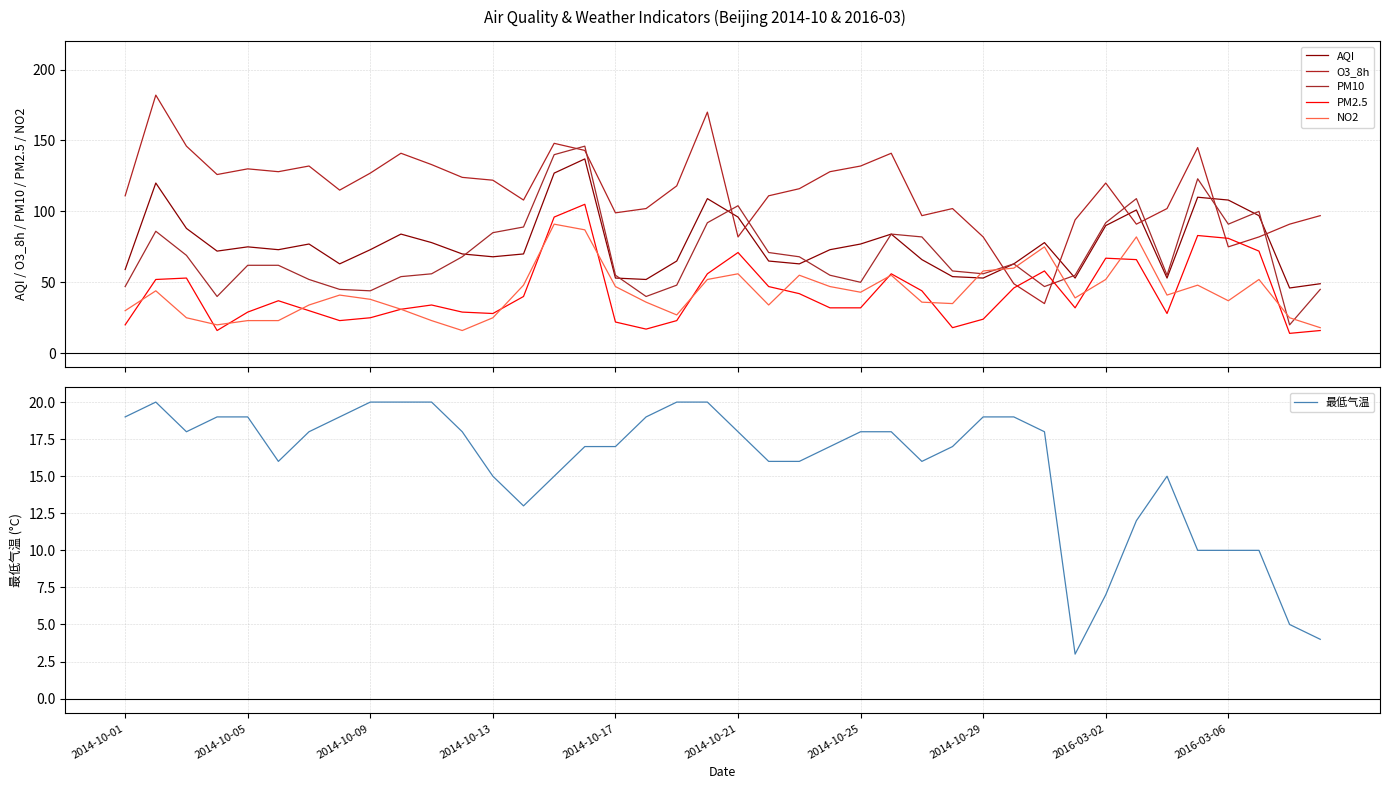

Reading left to right, what are all the values shown in this chart?

AQI: 59	120	88	72	75	73	77	63	73	84	78	70	68	70	127	137	53	52	65	109	96	65	63	73	77	84	66	54	53	63	78	53	90	101	53	110	108	97	46	49
O3_8h: 111	182	146	126	130	128	132	115	127	141	133	124	122	108	148	143	99	102	118	170	82	111	116	128	132	141	97	102	82	49	35	94	120	91	102	145	75	82	91	97
PM10: 47	86	69	40	62	62	52	45	44	54	56	68	85	89	140	146	55	40	48	92	104	71	68	55	50	84	82	58	56	63	47	55	92	109	55	123	91	100	20	45
PM2.5: 20	52	53	16	29	37	30	23	25	31	34	29	28	40	96	105	22	17	23	56	71	47	42	32	32	56	44	18	24	46	58	32	67	66	28	83	81	72	14	16
NO2: 30	44	25	20	23	23	34	41	38	31	23	16	25	48	91	87	47	36	27	52	56	34	55	47	43	55	36	35	58	60	75	39	52	82	41	48	37	52	25	18
最低气温: 19	20	18	19	19	16	18	19	20	20	20	18	15	13	15	17	17	19	20	20	18	16	16	17	18	18	16	17	19	19	18	3	7	12	15	10	10	10	5	4